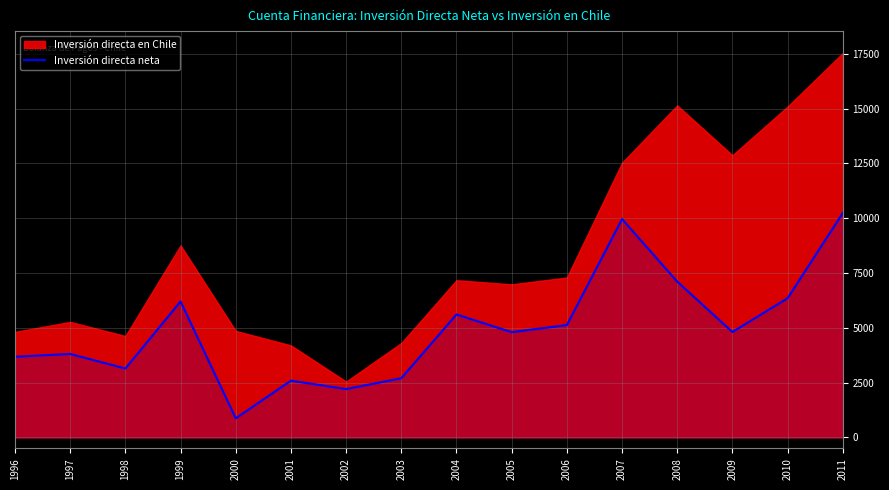

How many points are lower than both their immediate neighbors (excluding endpoints)?

5